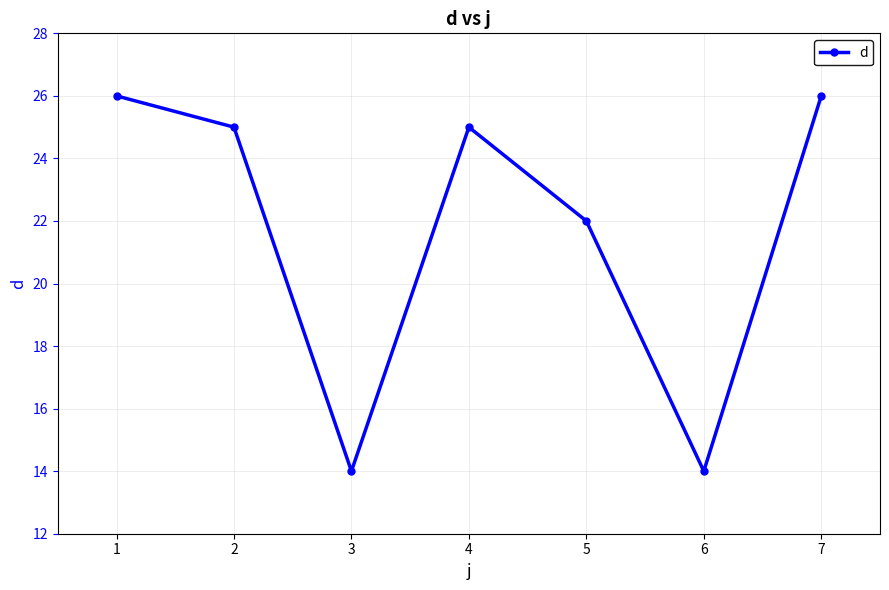

How many points are higher than both their immediate neighbors (excluding endpoints)?

1